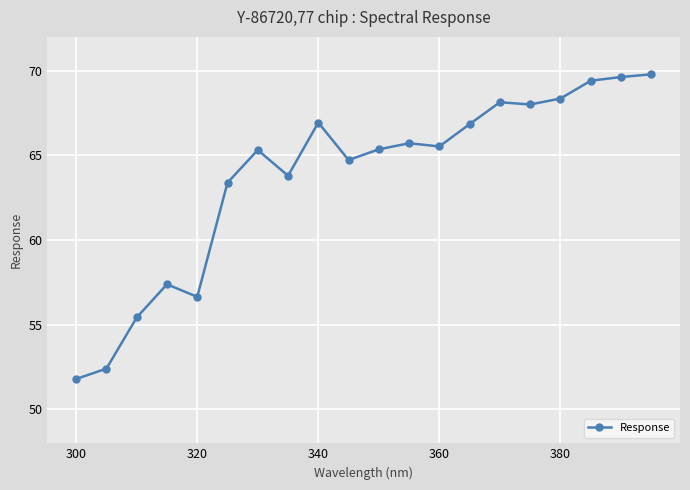

What is the minimum value shown in the chart?

51.8